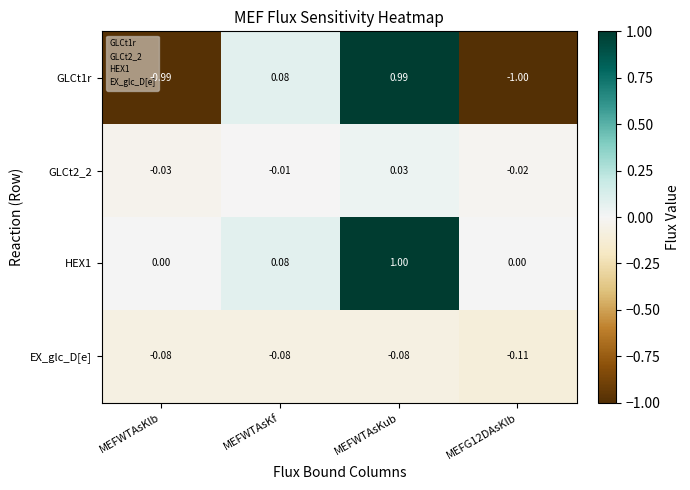

At MEFWTAsKlb, list the series in order from smallest to largest.

GLCt1r, EX_glc_D[e], GLCt2_2, HEX1